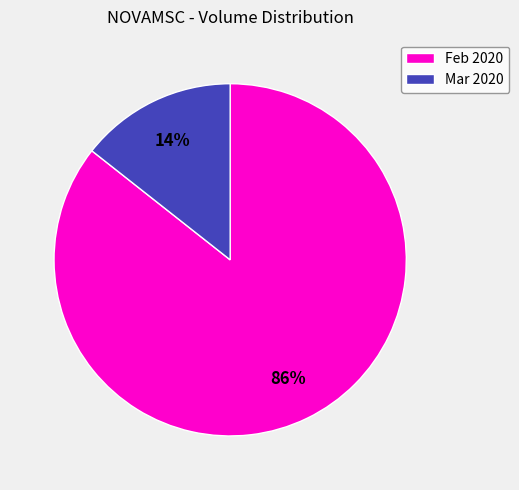

Is the sum of Feb 2020 and Mar 2020 greater than half?

Yes